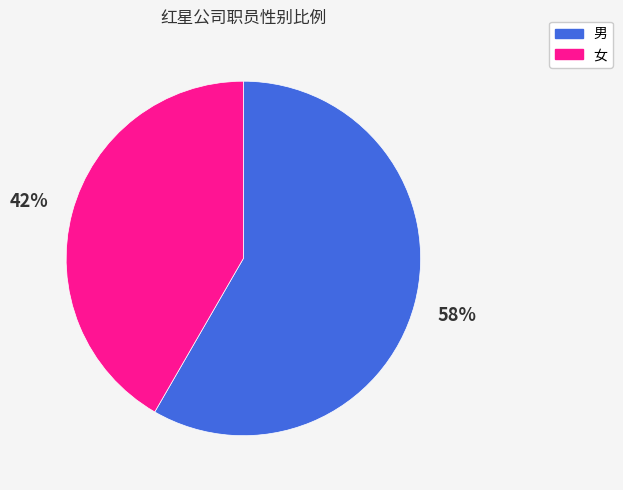

To the nearest percent, what is the combined percentage of 女 and 男?

100%